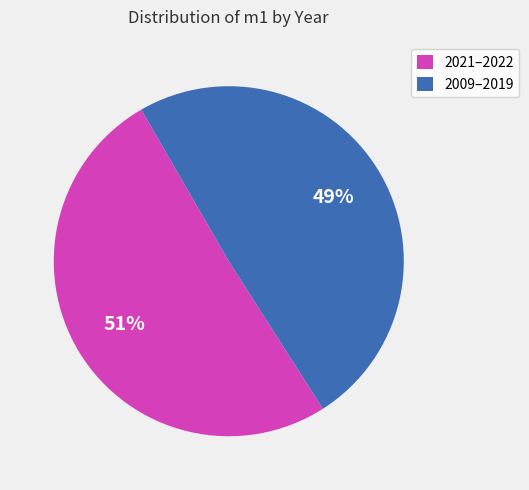

Does 2021–2022 account for over 50% of the chart?

Yes